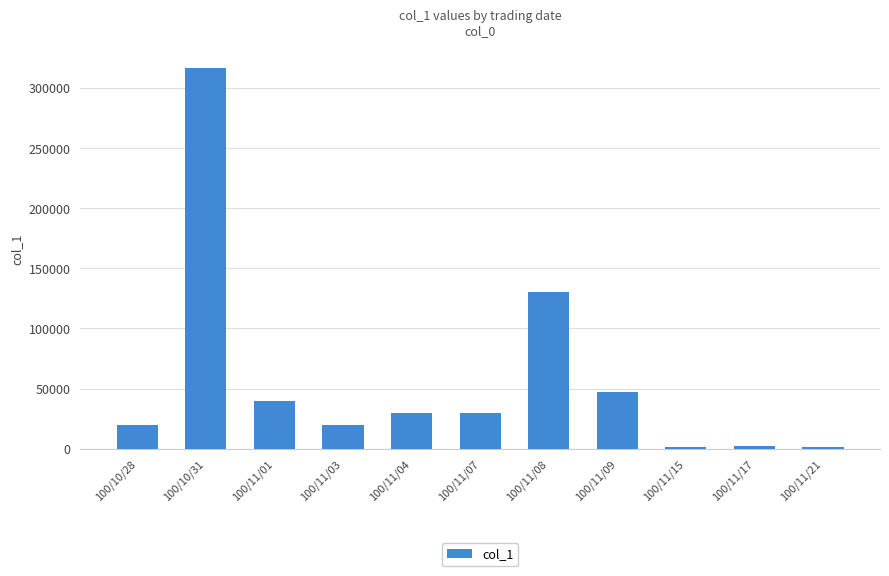

What is the label of the 2nd bar from the right?

100/11/17